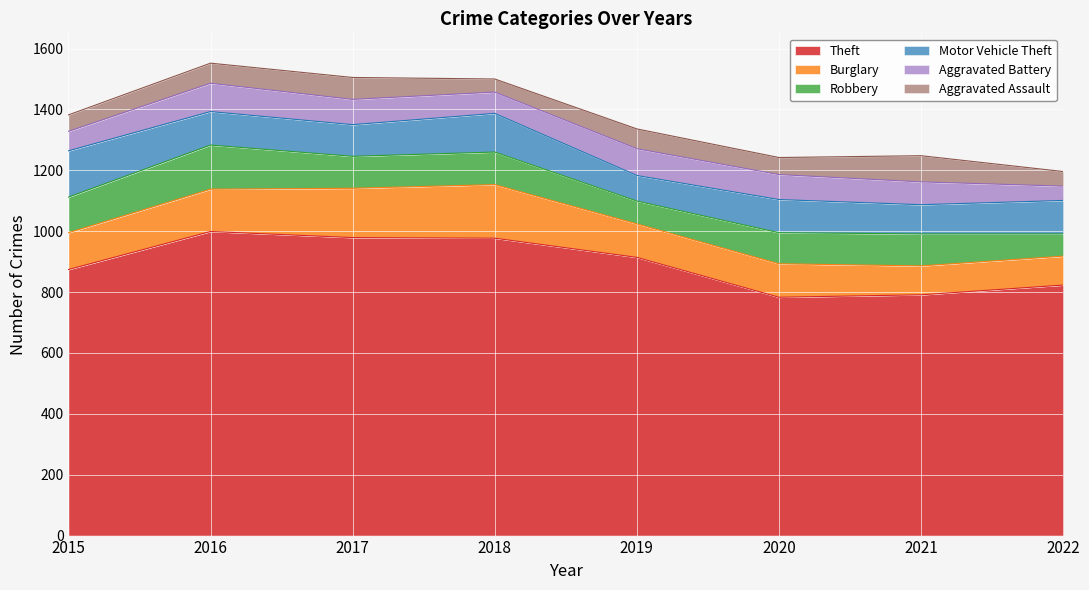

How many data points in Aggravated Battery are above 82?

3